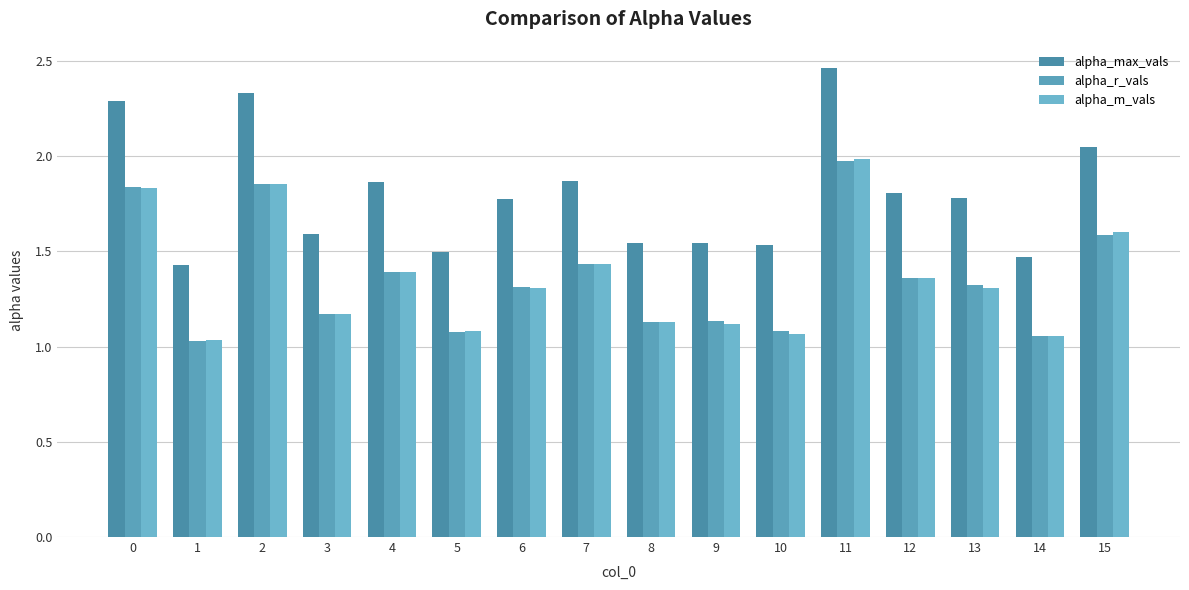

How many series are shown in this chart?

3